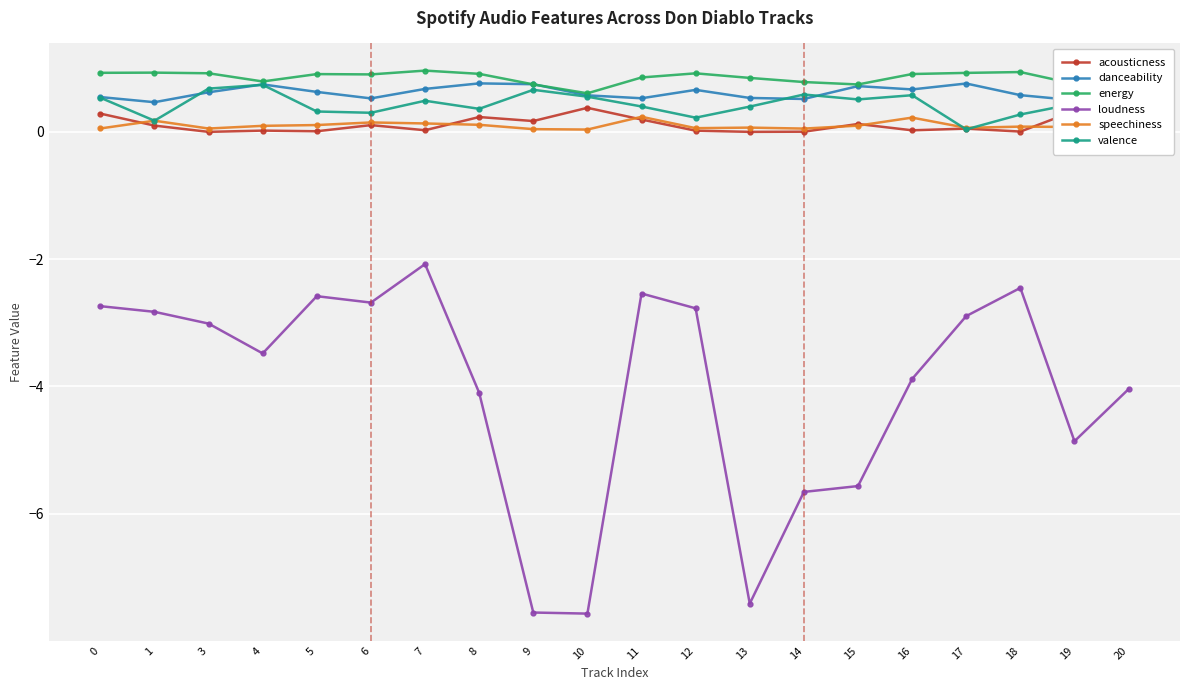

Is it true that acousticness equals 0.2 at 9?

True